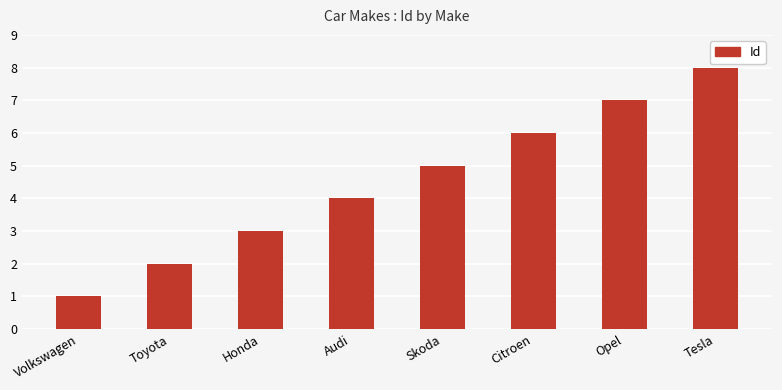

What is the value of the 3rd bar from the left?

3